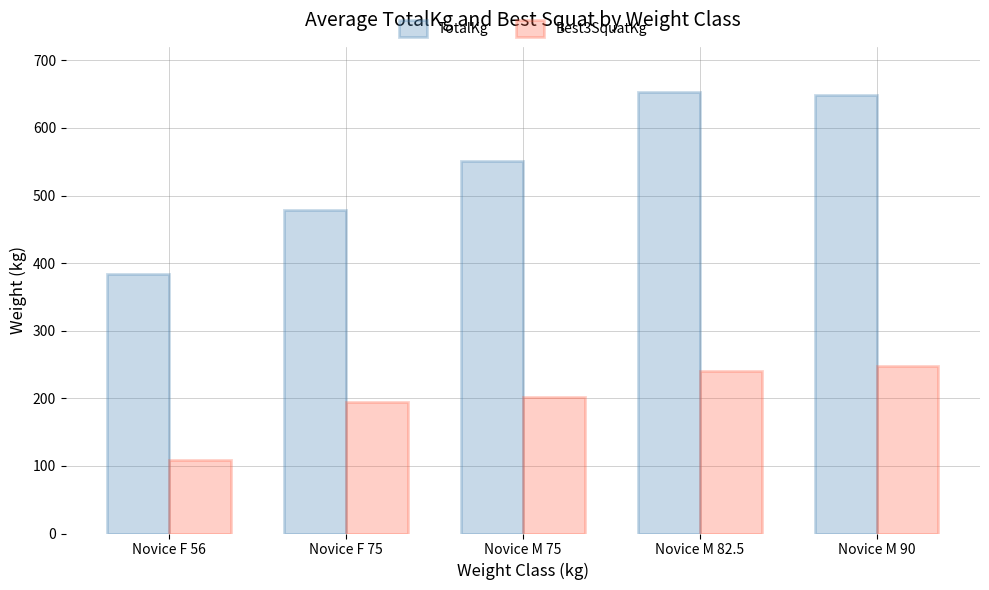

Which series has the largest total across all categories?

TotalKg